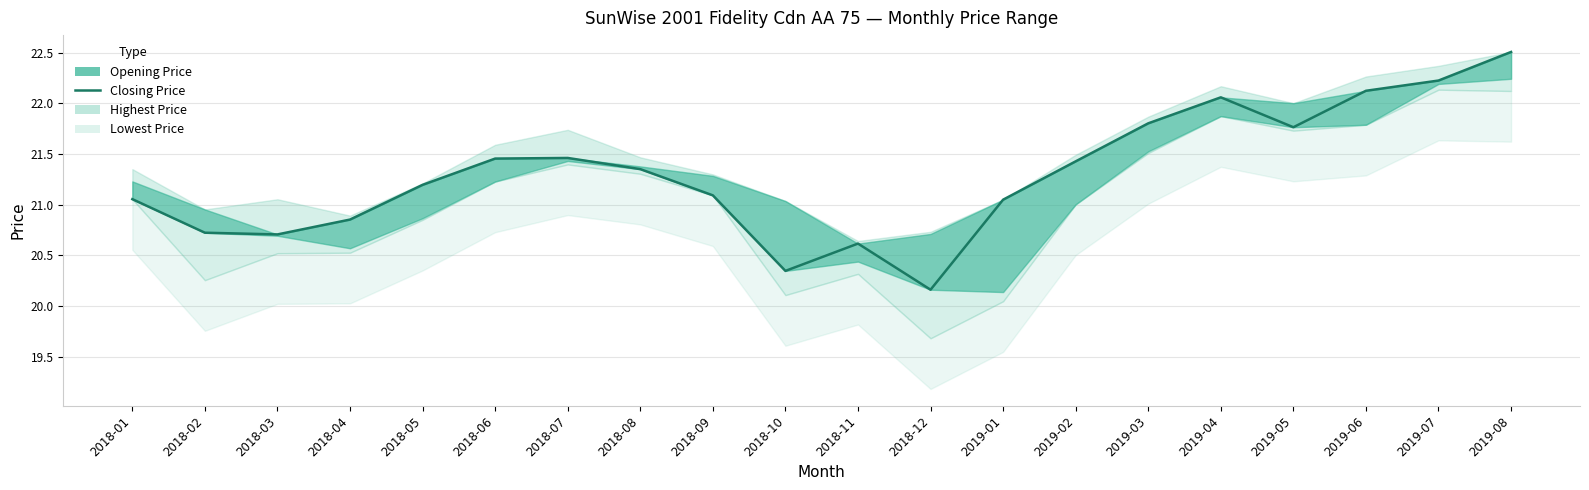

What is the label of the 3rd point from the left?

2018-03